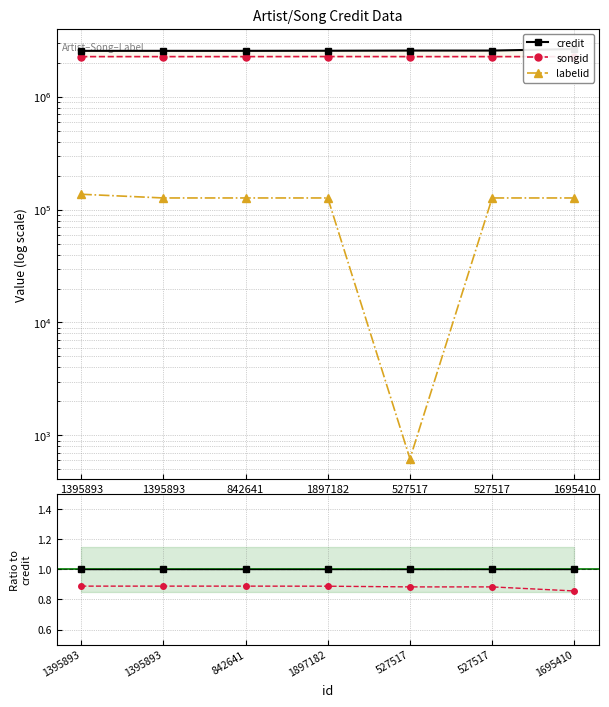

List the labels in order of songid/credit value, smallest first.

1695410, 527517, 527517, 1897182, 842641, 1395893, 1395893